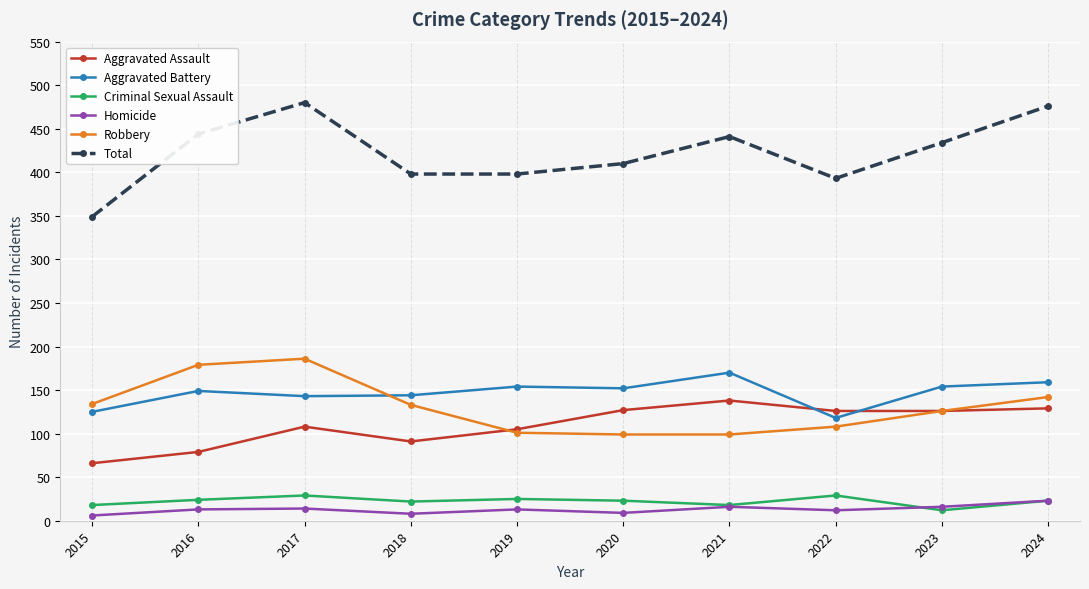

How many values in the Aggravated Battery series are below 152?

5